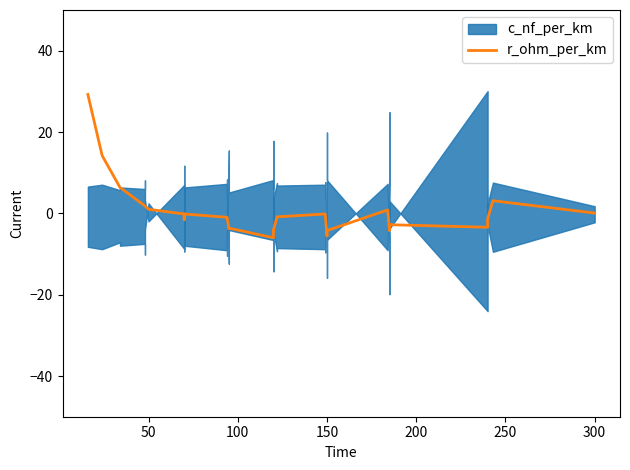

How many points are higher than both their immediate neighbors (excluding endpoints)?

5